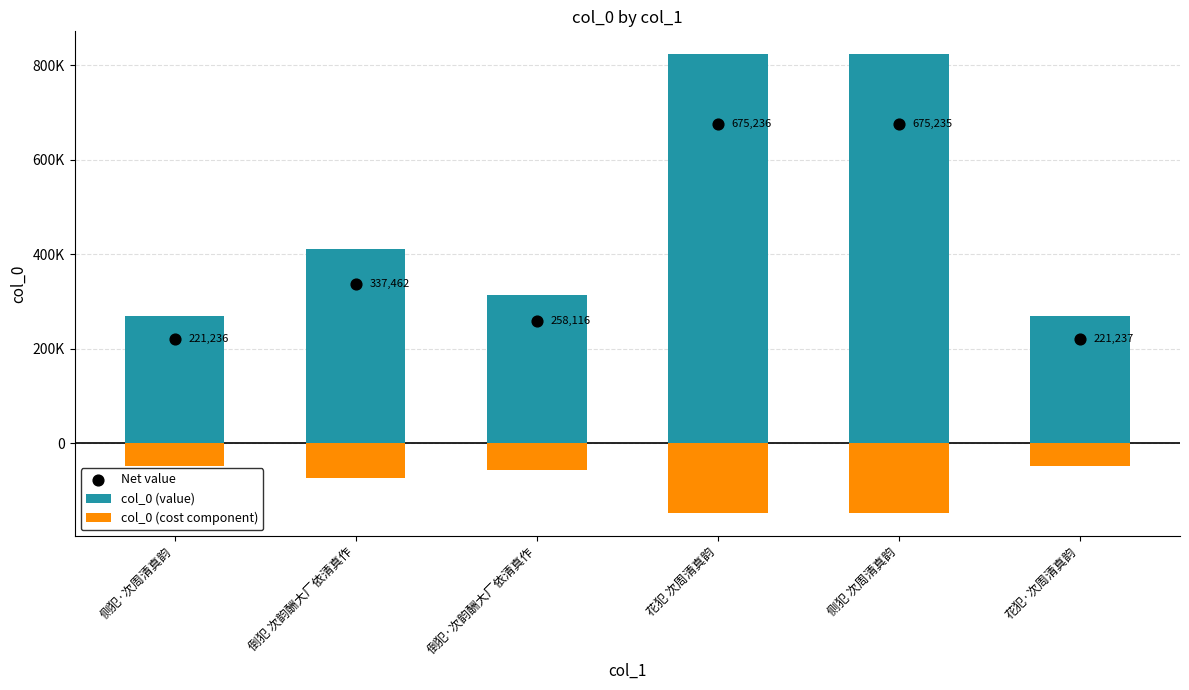

What is the total value across all series at 侧犯 次周清真韵?

1350470